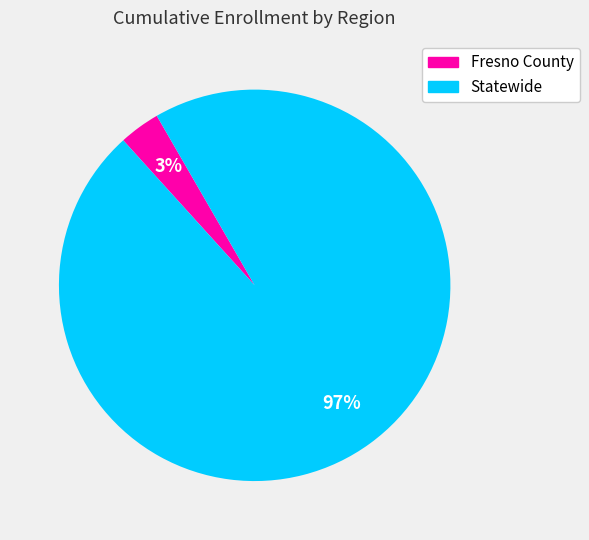

Does Fresno County account for over 50% of the chart?

No